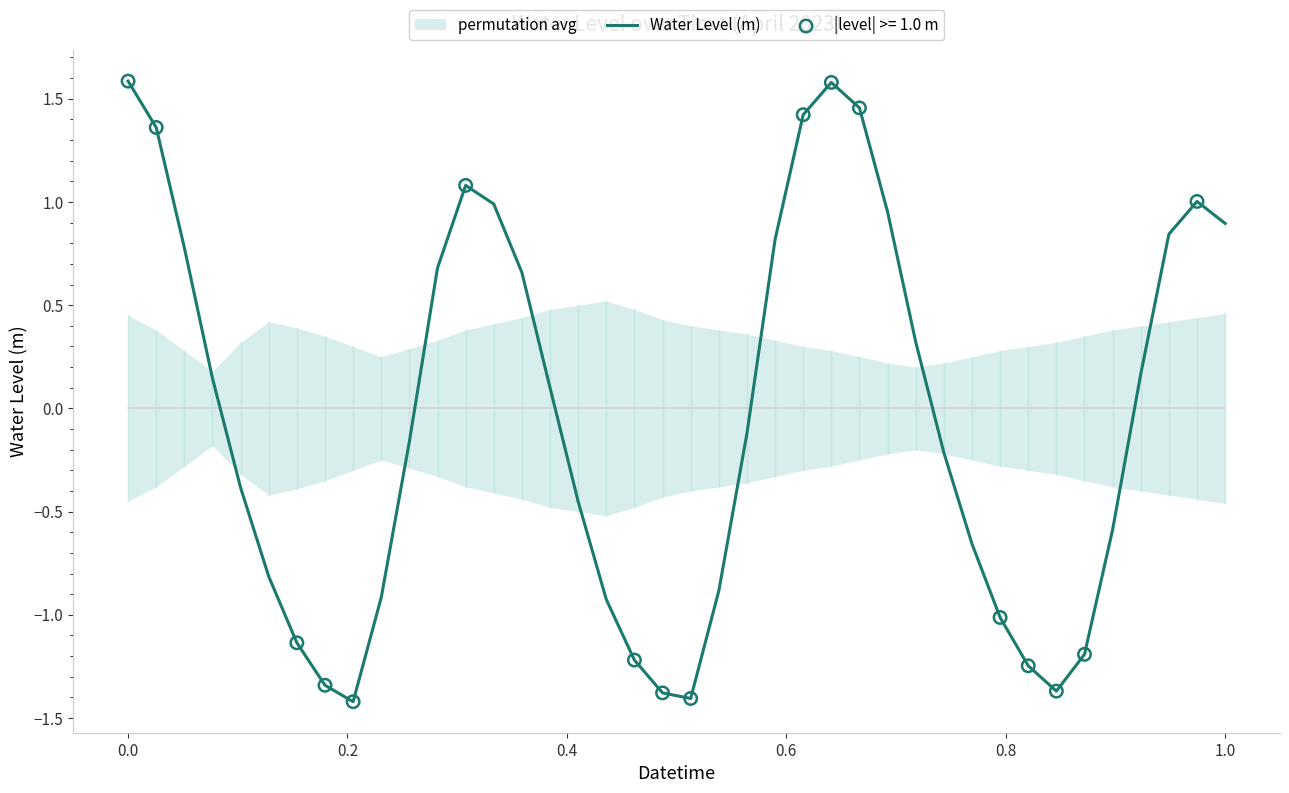

What is the minimum value for Water Level (m)?

-1.4